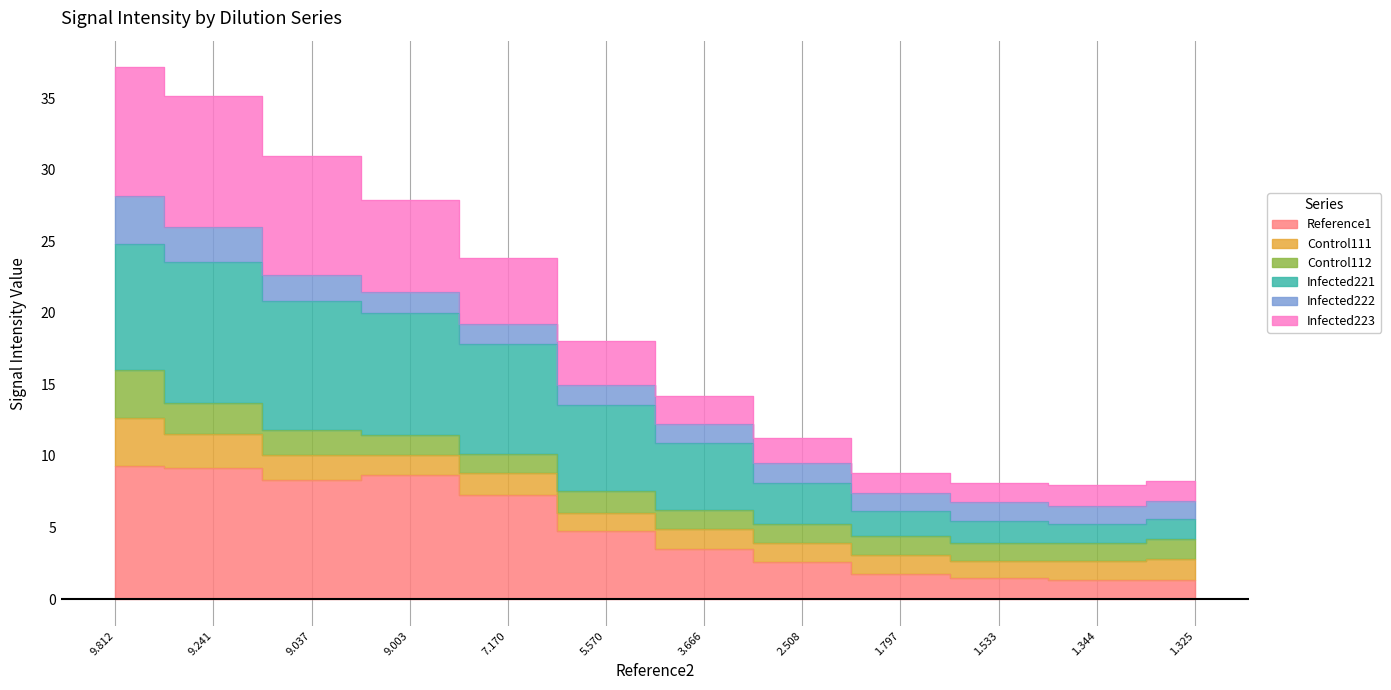

At which category does Reference1 reach its first local peak?

9.003